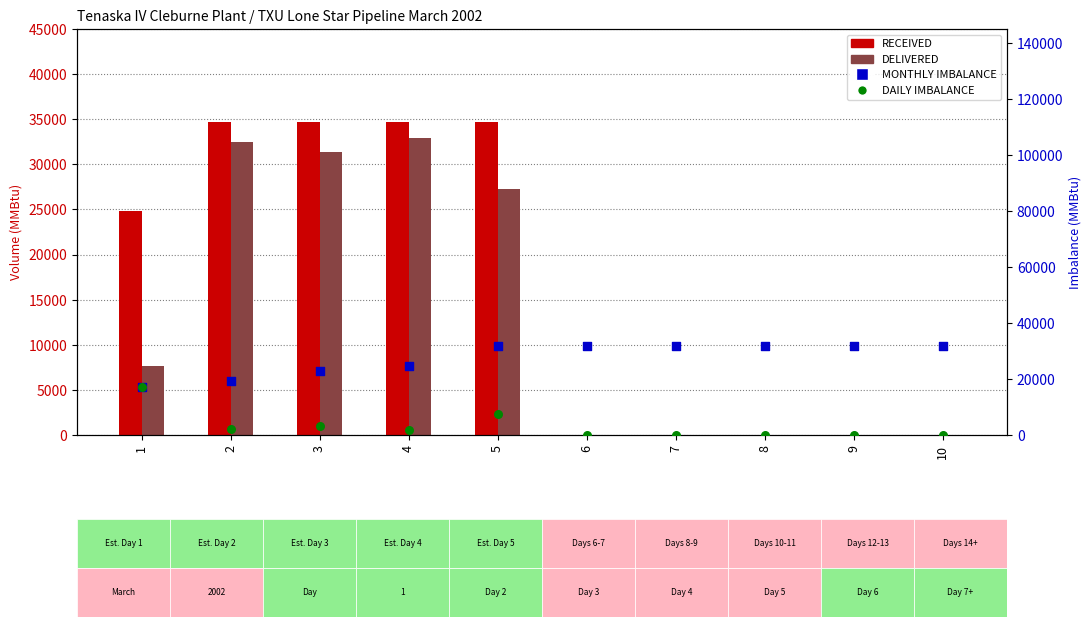

At how many categories does at least one series exceed 15382?

10